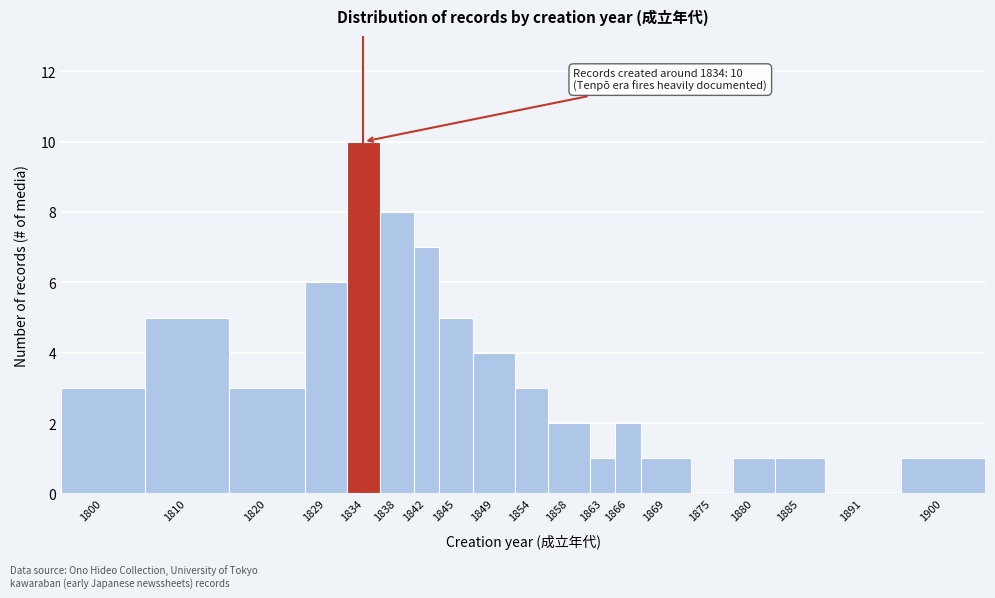

Reading left to right, extract all data points from this chart.

1800=3	1810=5	1820=3	1829=6	1834=10	1838=8	1842=7	1845=5	1849=4	1854=3	1858=2	1863=1	1866=2	1869=1	1875=0	1880=1	1885=1	1891=0	1900=1